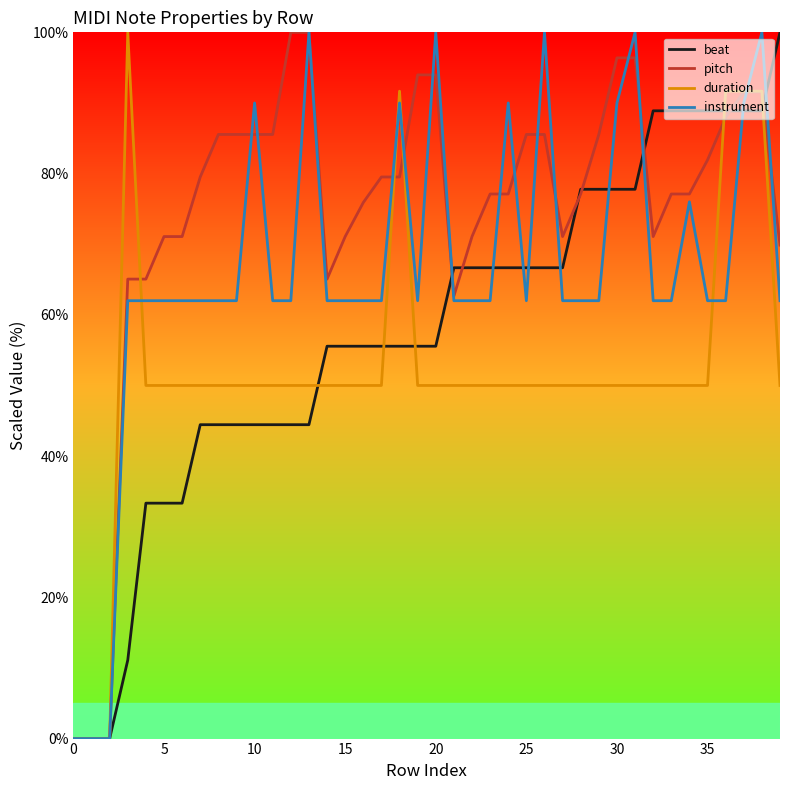

List the series in order of their overall mean, lowest first.

duration, beat, instrument, pitch